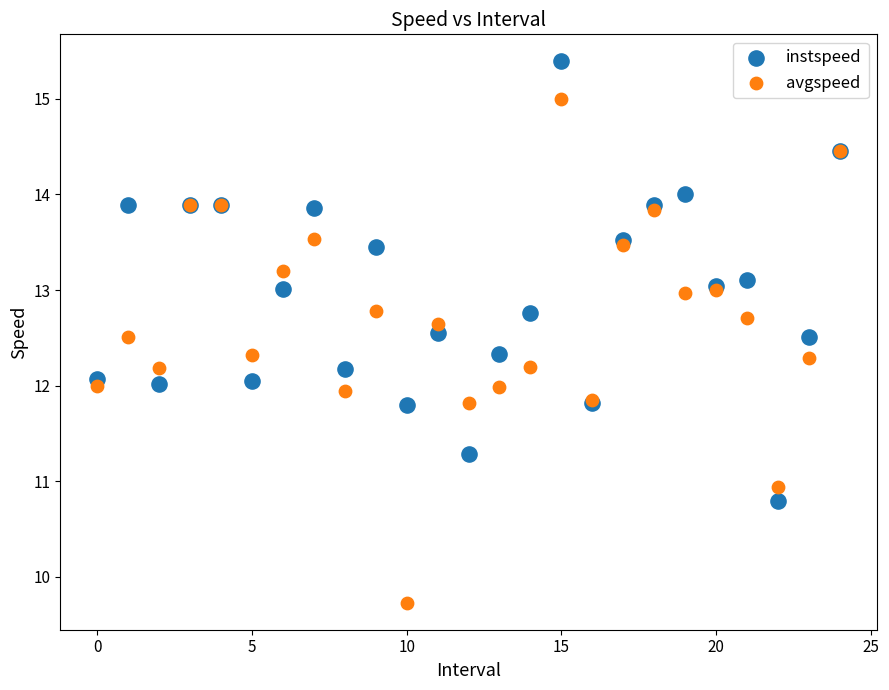

Which series reaches the maximum Y coordinate?

instspeed